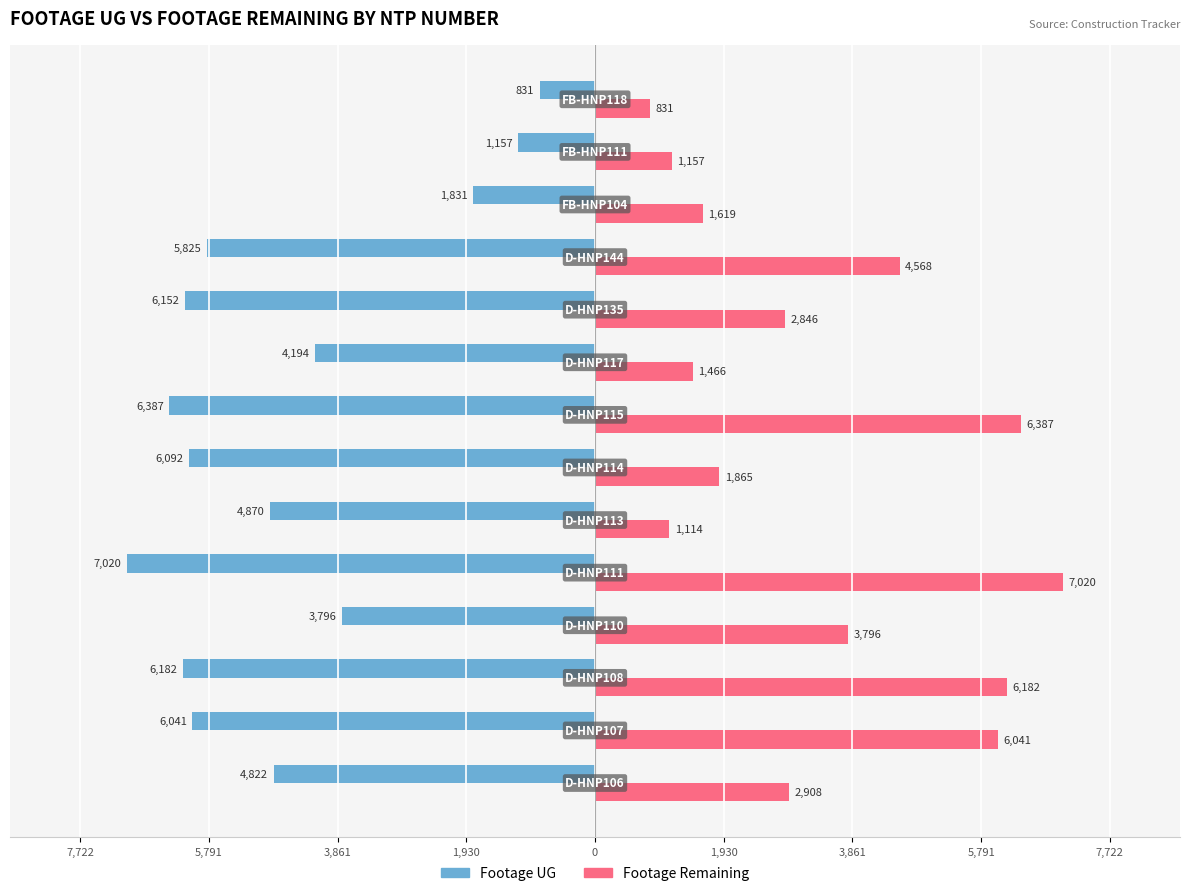

What are all the series names shown in the legend?

Footage UG, Footage Remaining